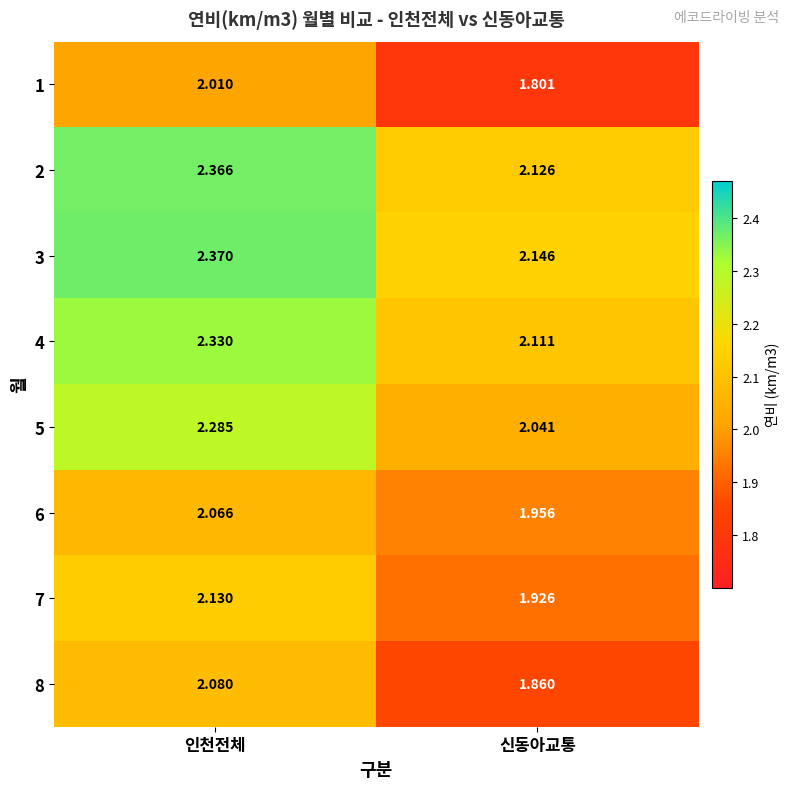

At which category is the sum across all series the highest?

인천전체